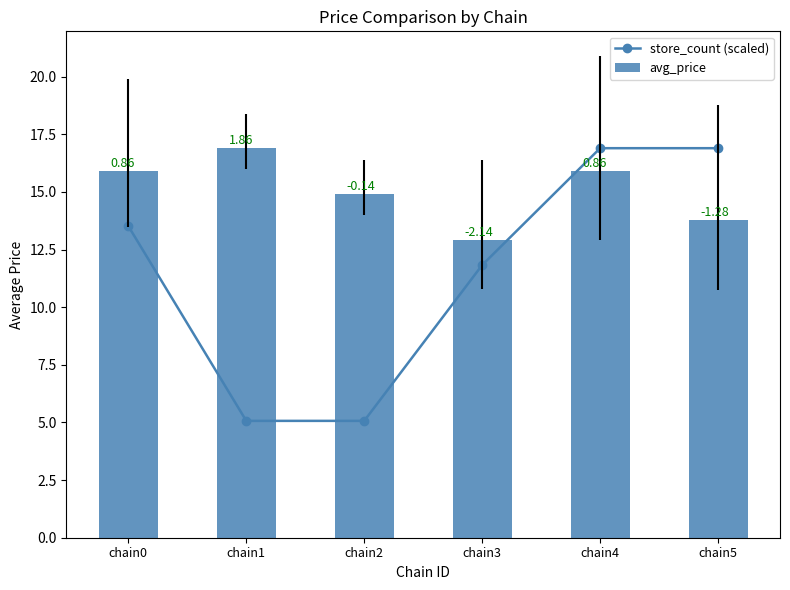

What is the difference between the second highest and second lowest values in the avg_price series?

2.1